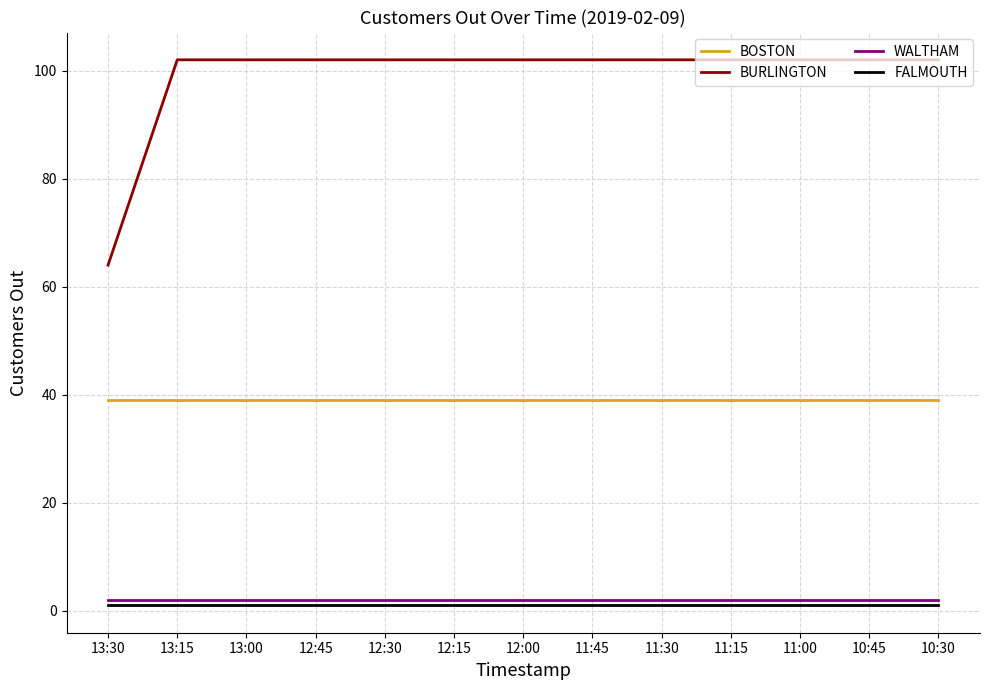

What is the minimum value for BOSTON?

39